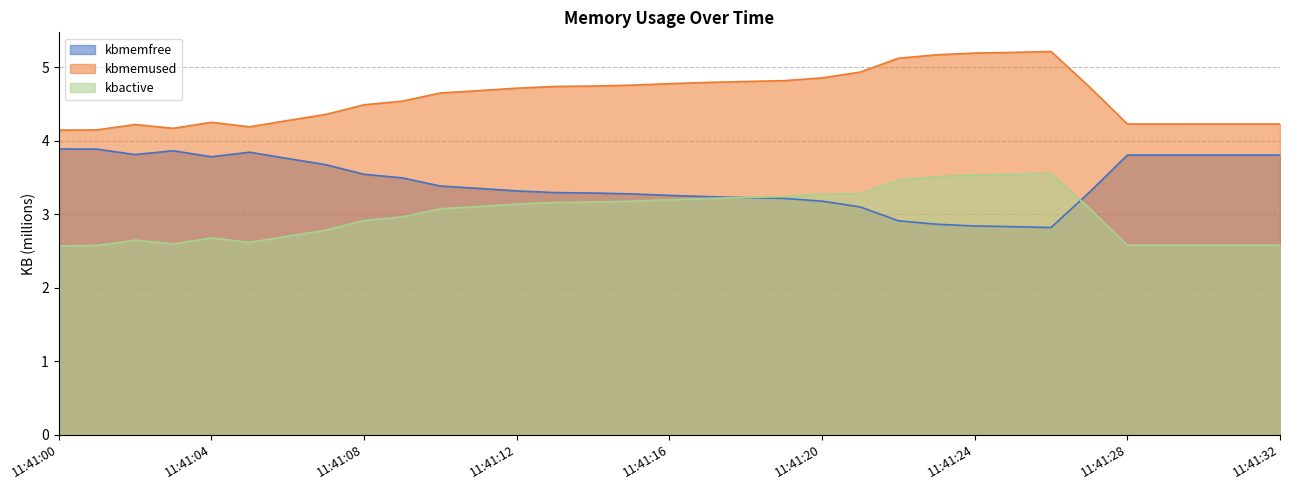

What is the value of the kbactive point at the 5th from the left?

2.7